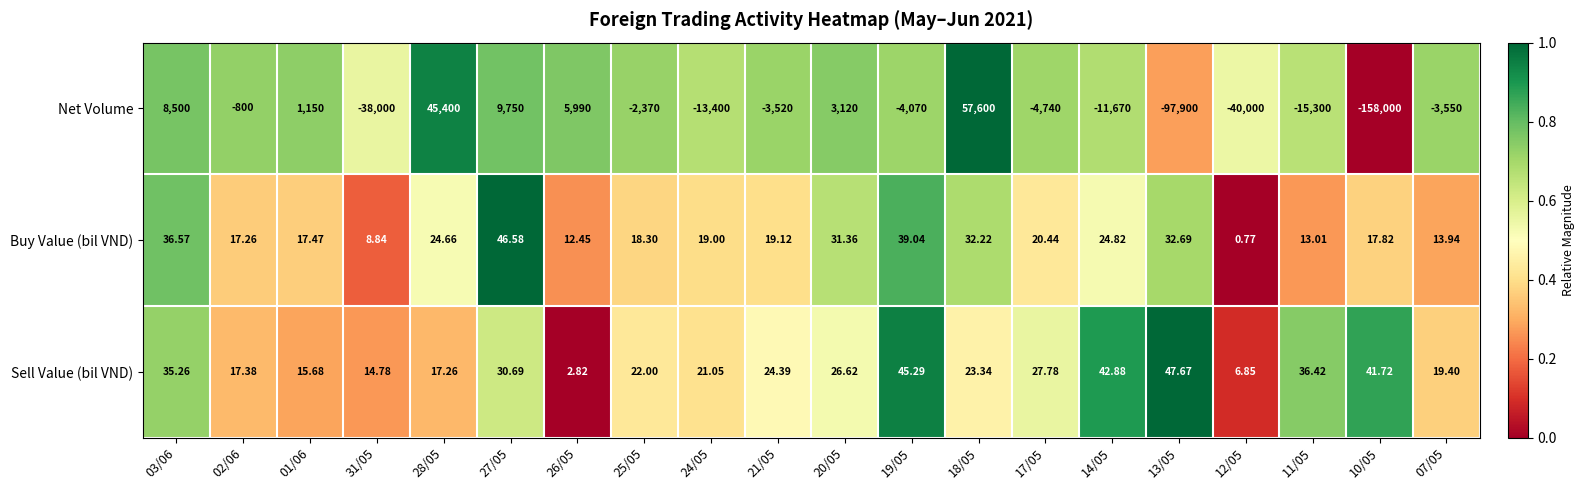

Which series has the largest total across all categories?

Sell Value (bil VND)